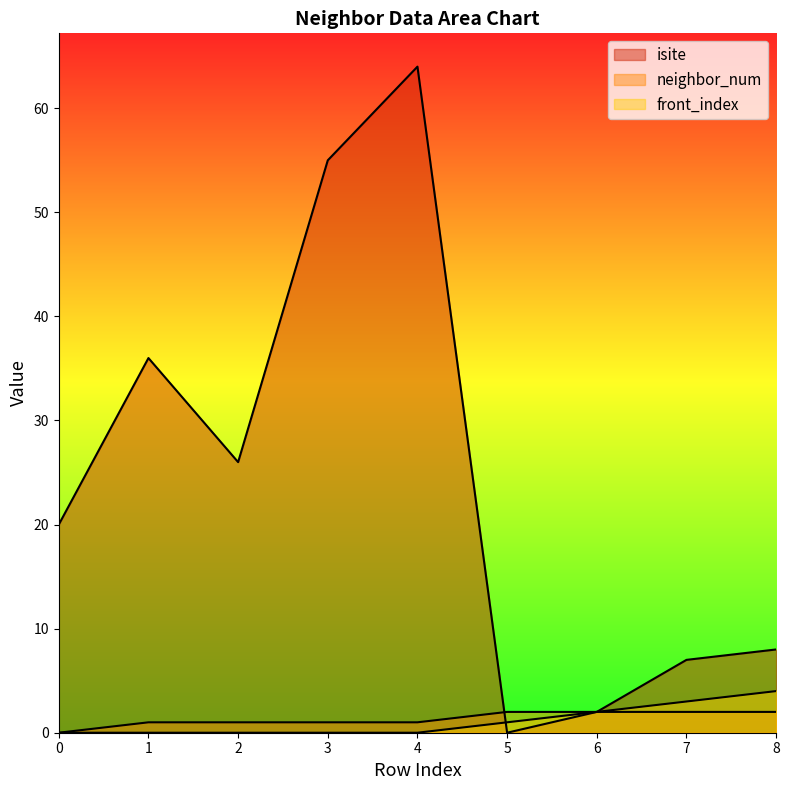

At 1, list the series in order from largest to smallest.

isite, neighbor_num, front_index